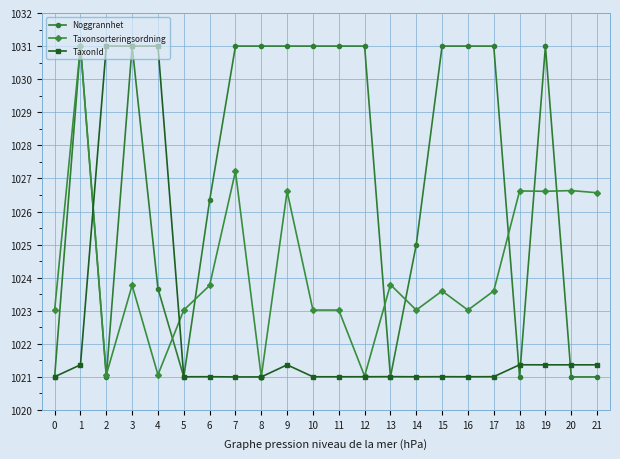

What is the sum of the Taxonsorteringsordning values at 2 and 17?

2044.7